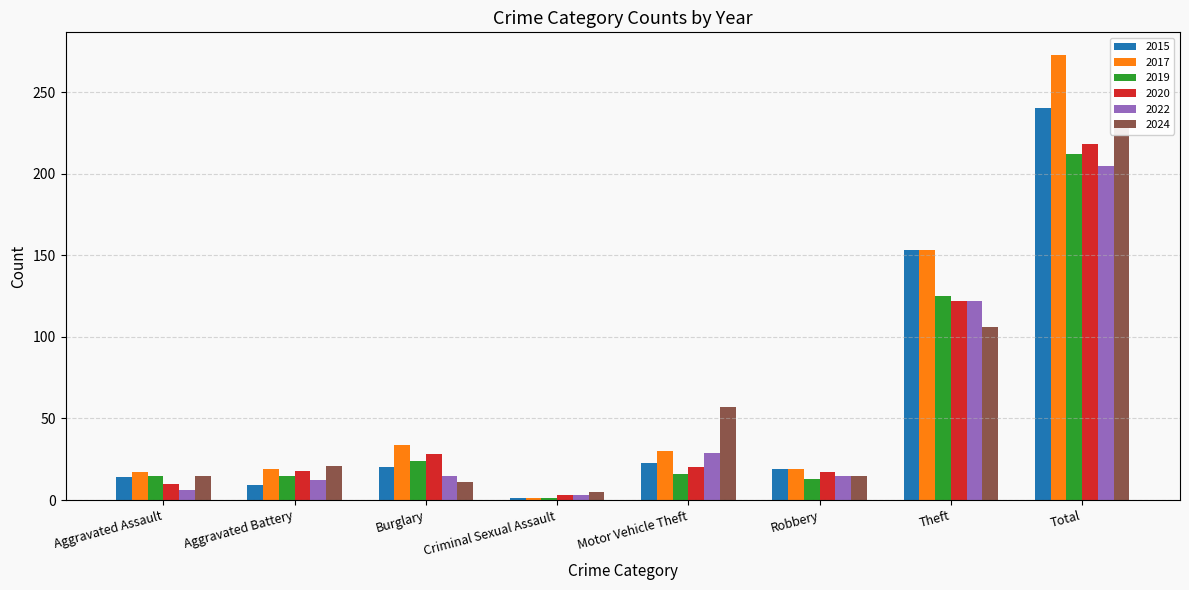

Which has a higher value, Burglary or Total?

Total